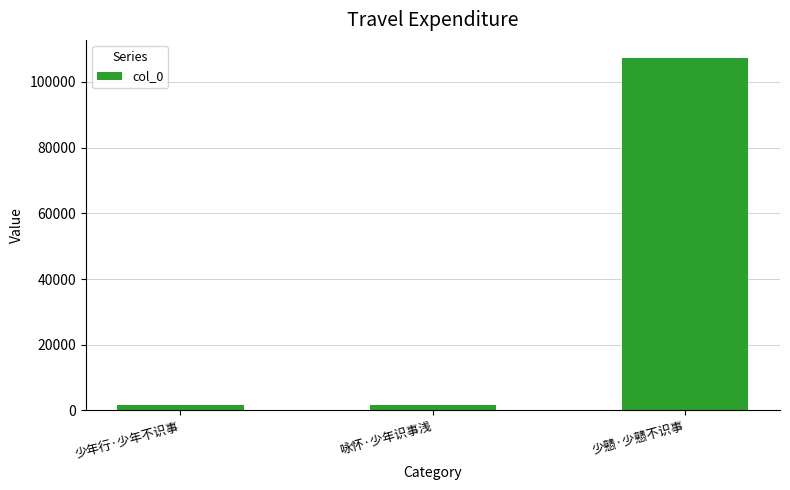

What is the sum of all values?

110870